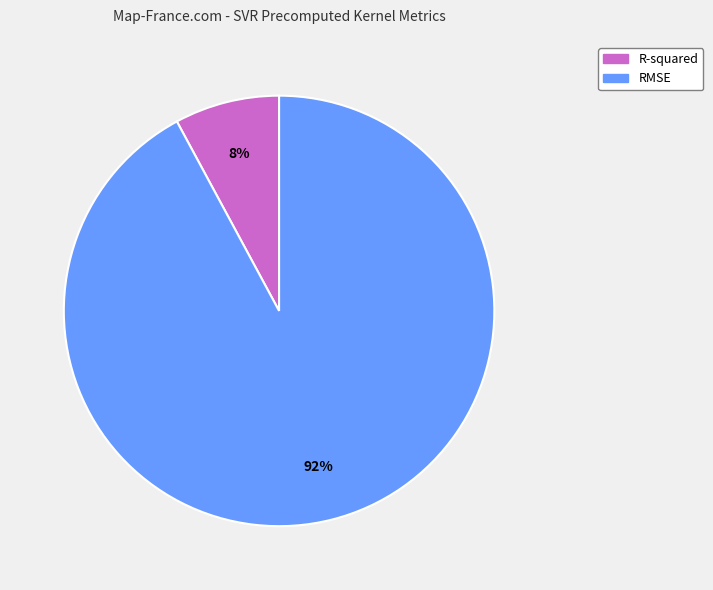

Approximately how many times larger is the value at R-squared compared to RMSE?

0.1